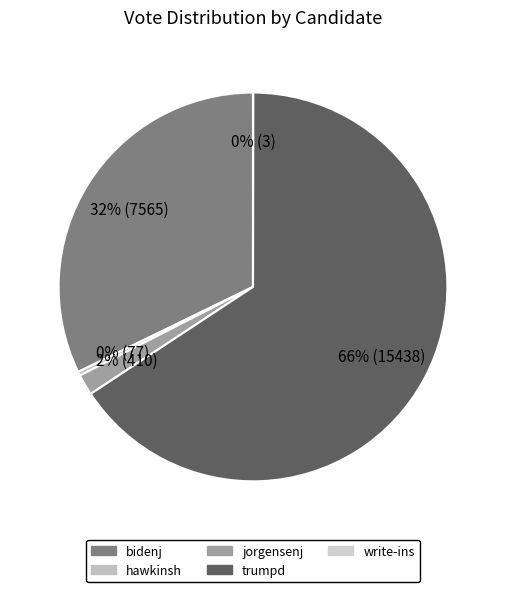

True or false: hawkinsh accounts for 11% of the total.

False